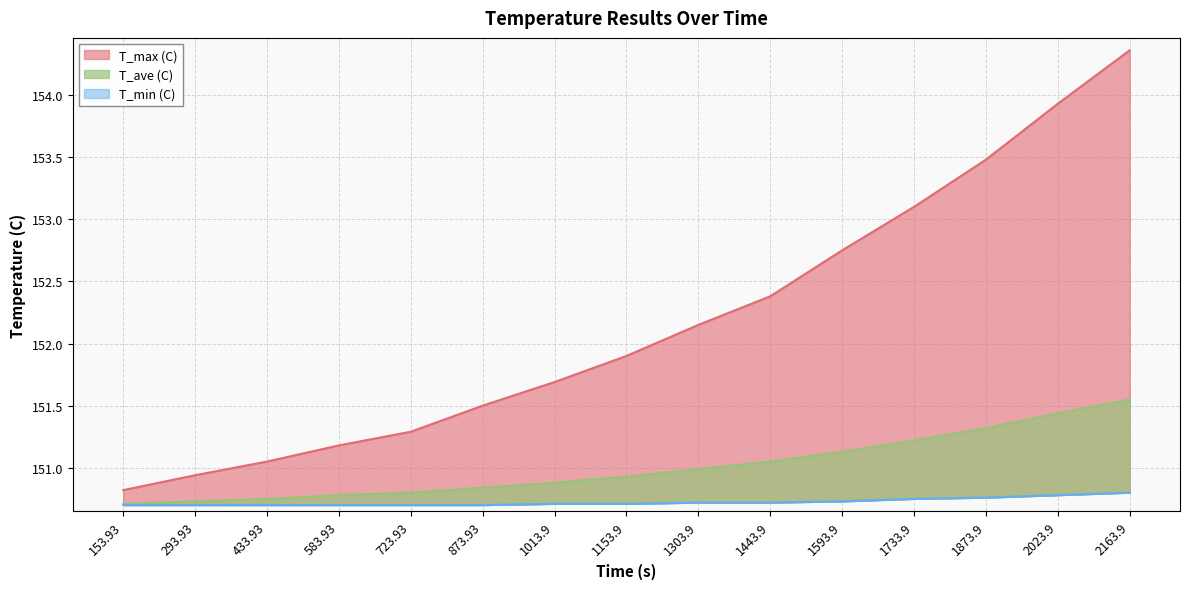

List the series in order of their peak value, highest first.

T_max (C), T_ave (C), T_min (C)